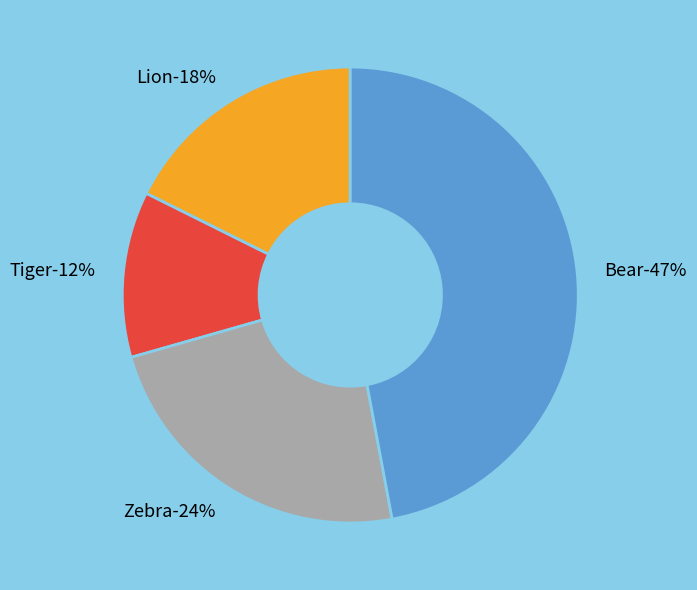

Approximately how many times larger is the value at Zebra compared to Tiger?

2.0